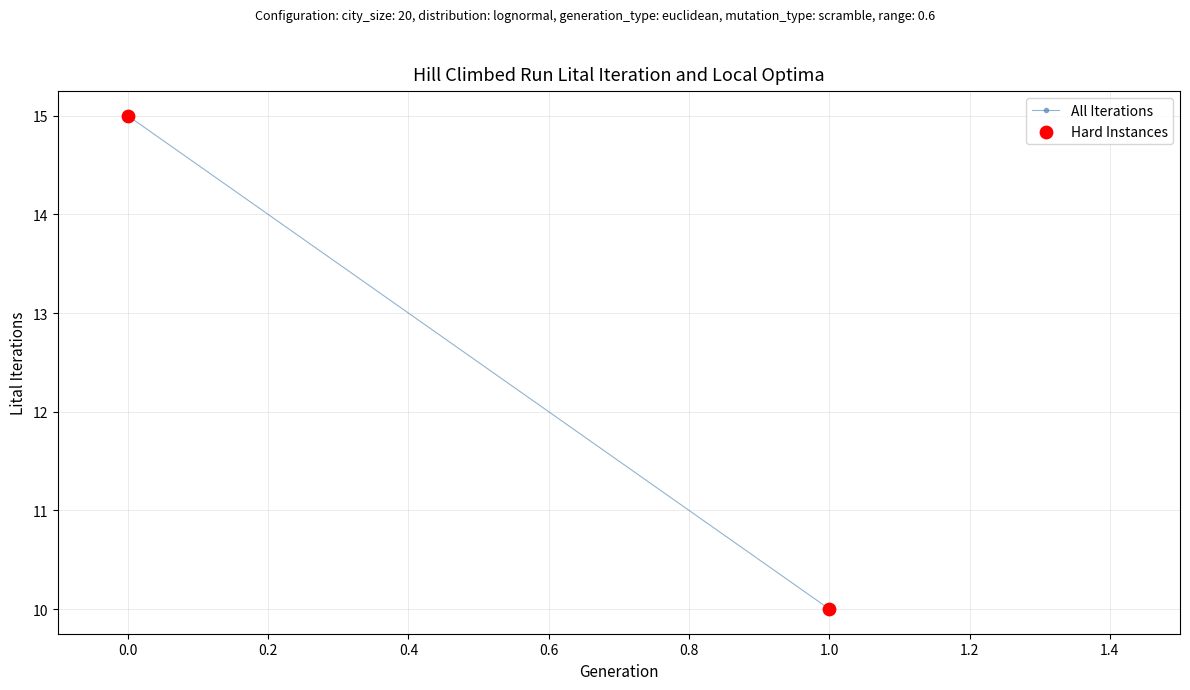

What Y value in the scatter plot is closest to 12?

10